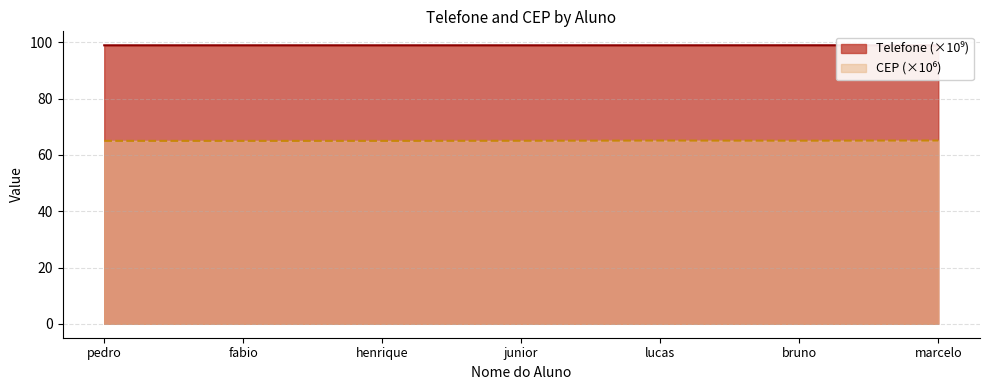

The Telefone series shows 99.0 at junior. True or false?

True